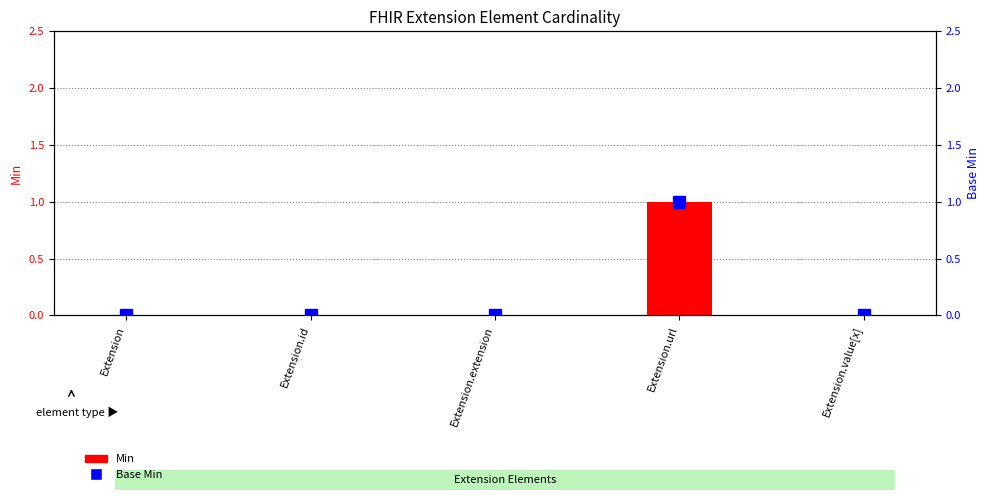

What is the value of the Min bar at the 4th from the left?

1